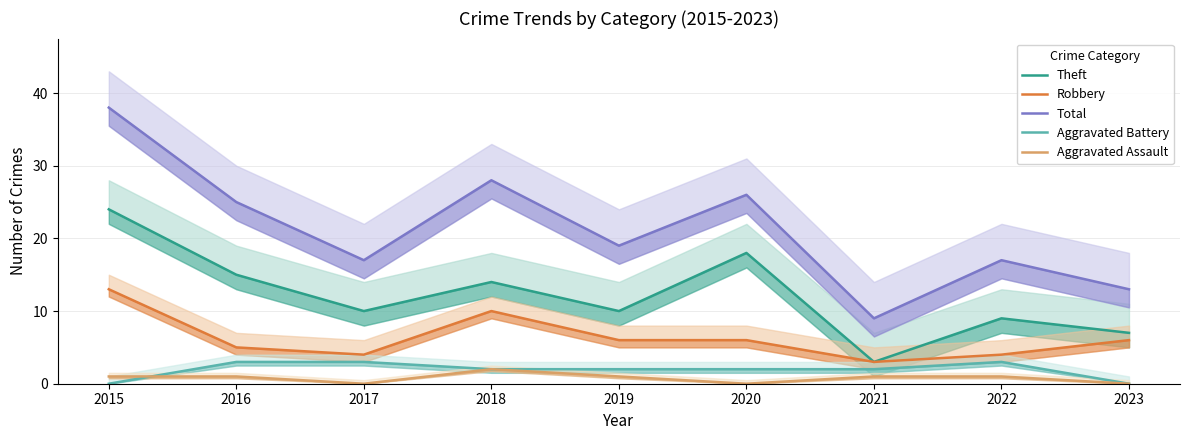

True or false: Aggravated Battery has a value of 1 at 2018.

False